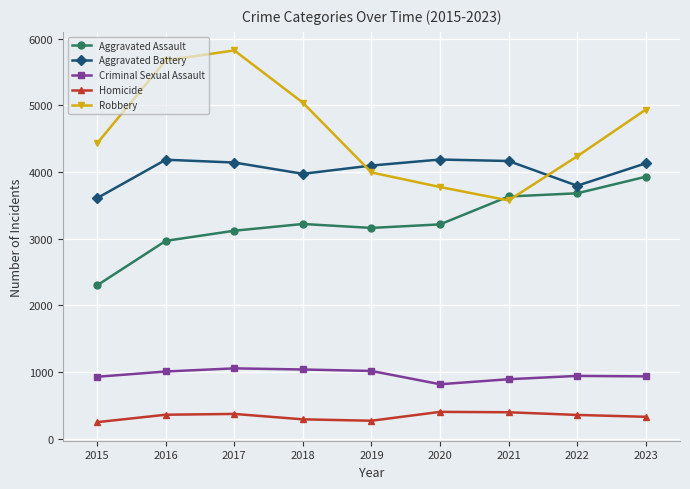

Rank the series at 2020 from highest to lowest value.

Aggravated Battery, Robbery, Aggravated Assault, Criminal Sexual Assault, Homicide